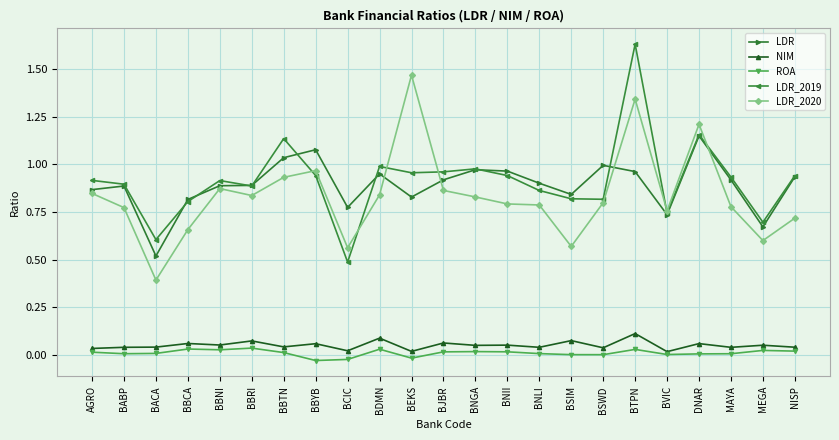

How many lines are shown in the chart?

5